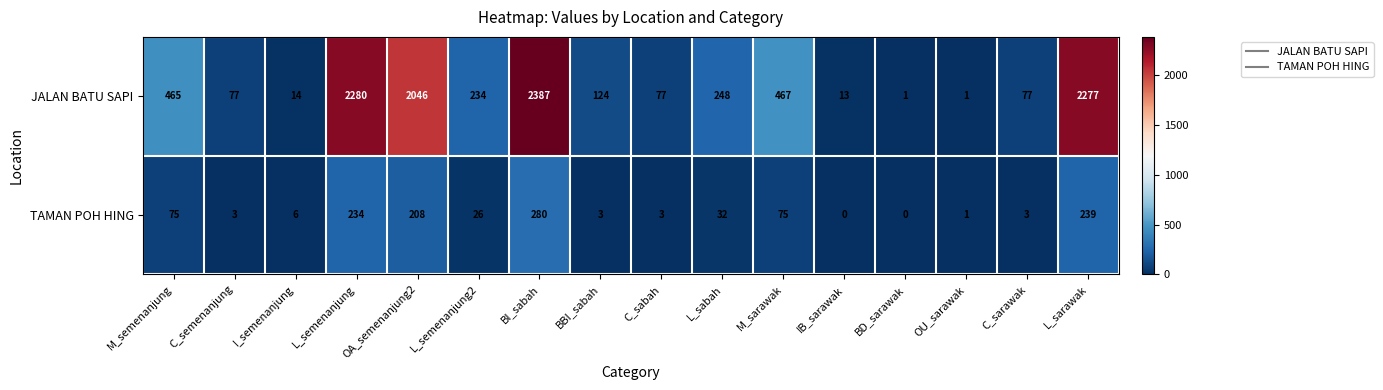

Which series has the largest total across all categories?

JALAN BATU SAPI